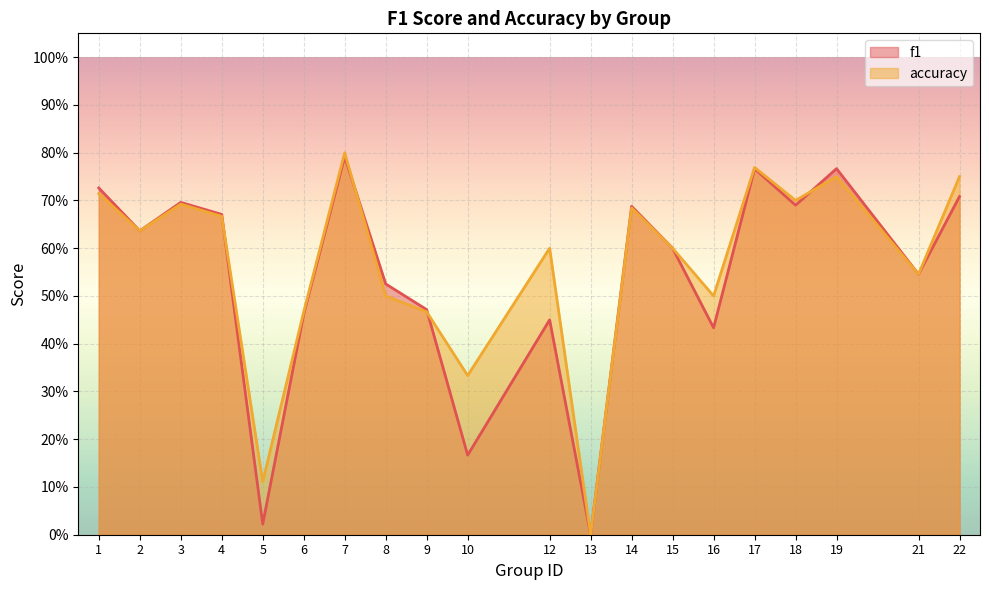

Which series has the largest total across all categories?

accuracy